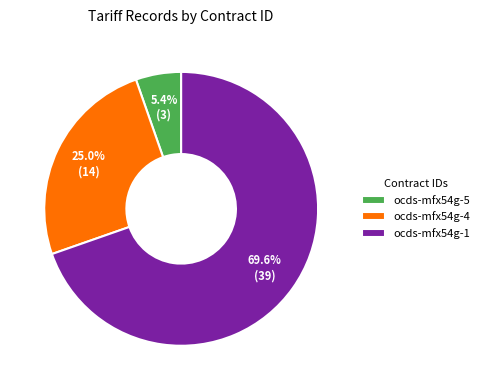

Between ocds-mfx54g-1 and ocds-mfx54g-4, which is larger?

ocds-mfx54g-1